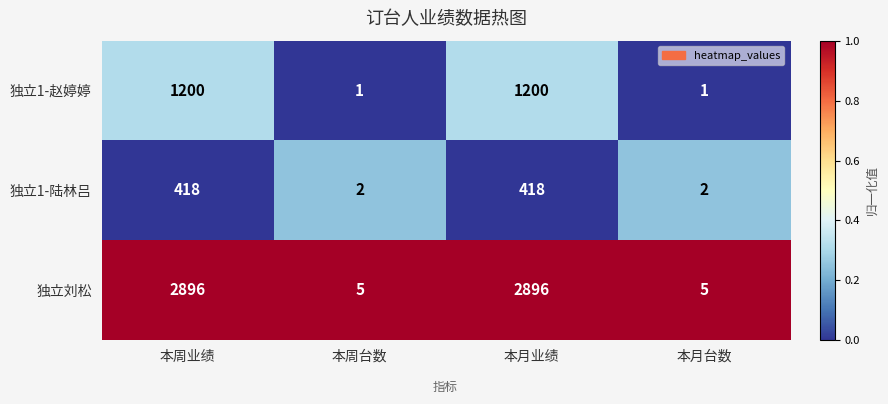

Rank the series by their maximum value, from highest to lowest.

独立刘松, 独立1-赵婷婷, 独立1-陆林吕